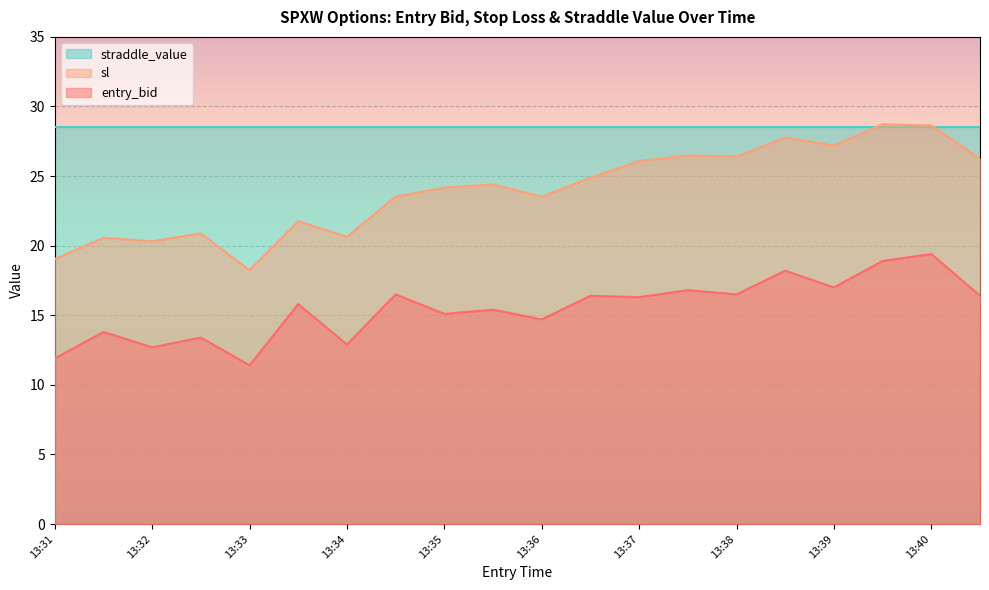

How many data points does each series have?

20